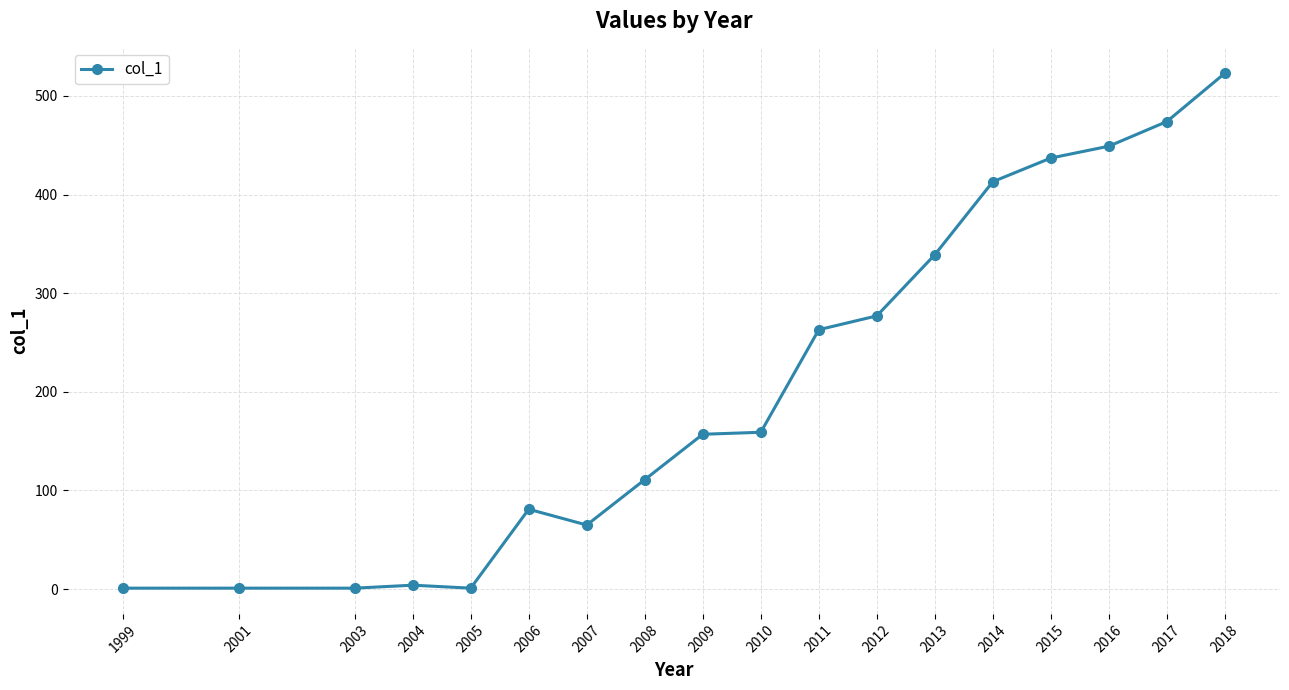

Which label corresponds to the largest value in the chart?

2018